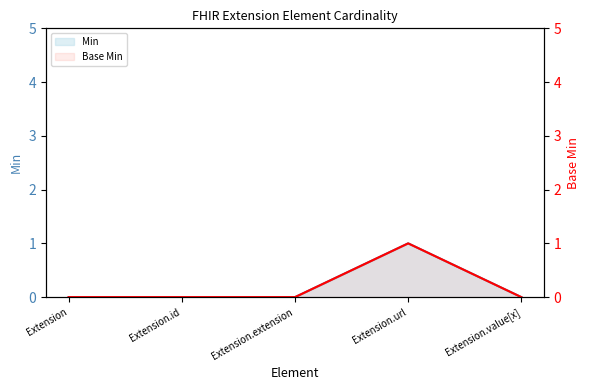

Does the chart have visible grid lines?

No